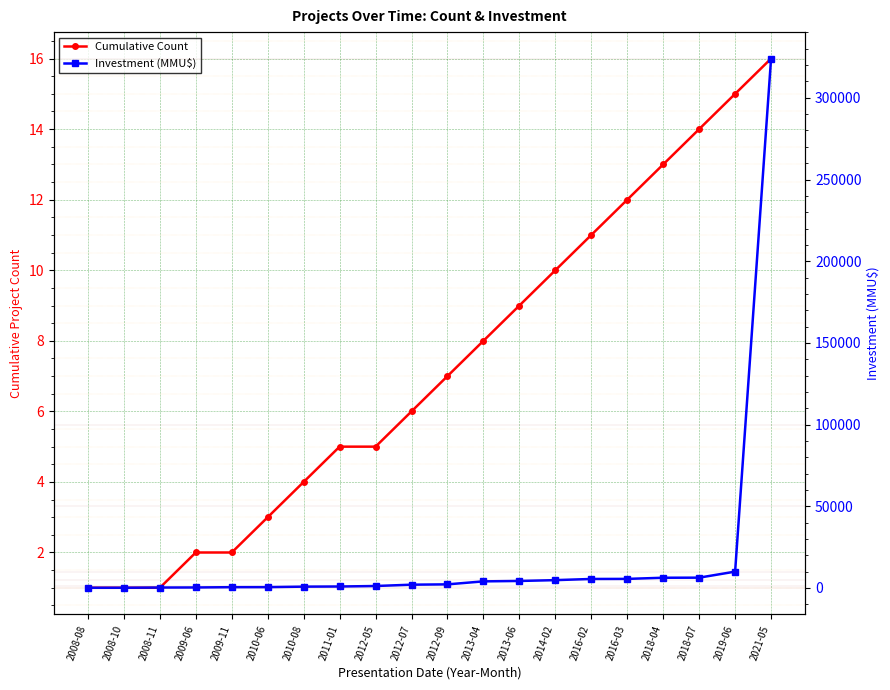

Rank the series at 2013-06 from lowest to highest value.

Cumulative Count, Investment (MMU$)